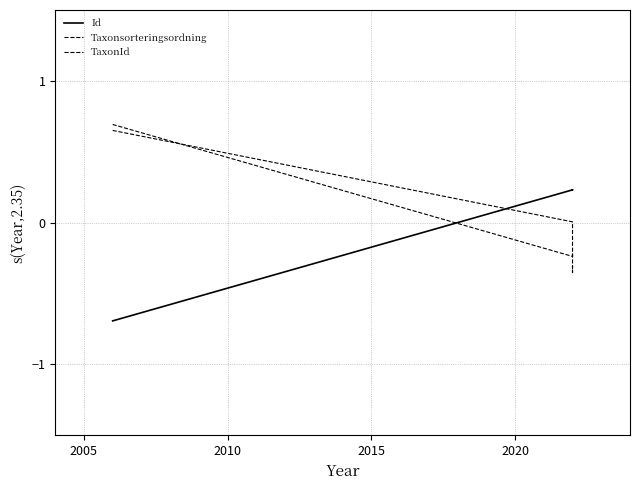

After their last crossing, which series has the higher values: TaxonId or Taxonsorteringsordning?

TaxonId